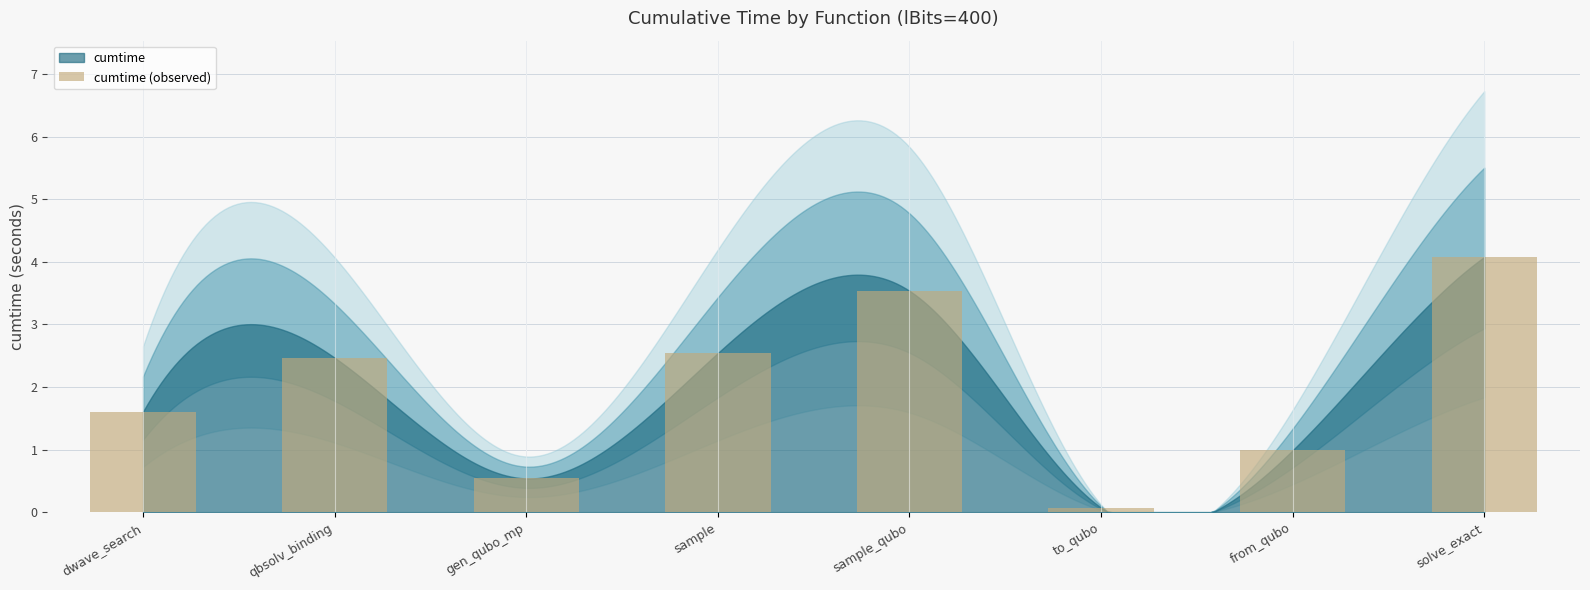

What is the ratio of the value at sample_qubo to the value at sample?

1.4